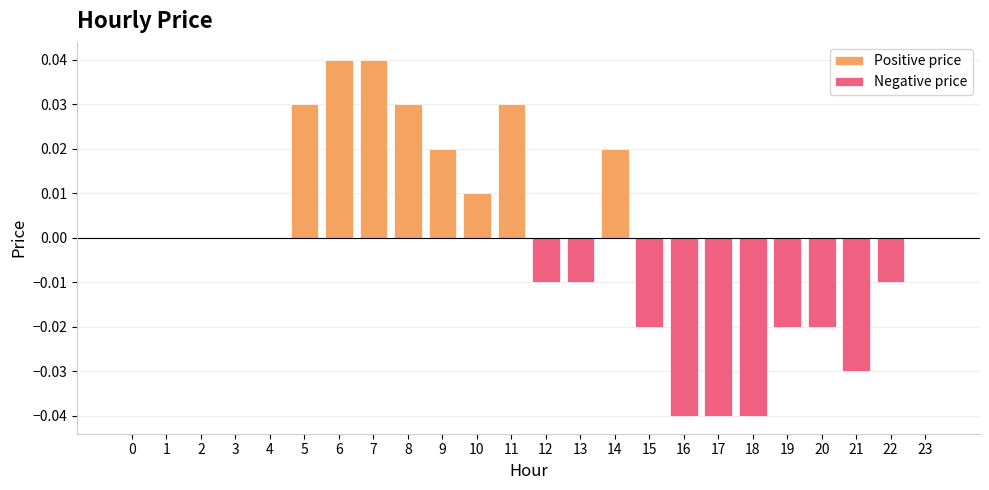

List the series in order of their peak value, lowest first.

Negative price, Positive price